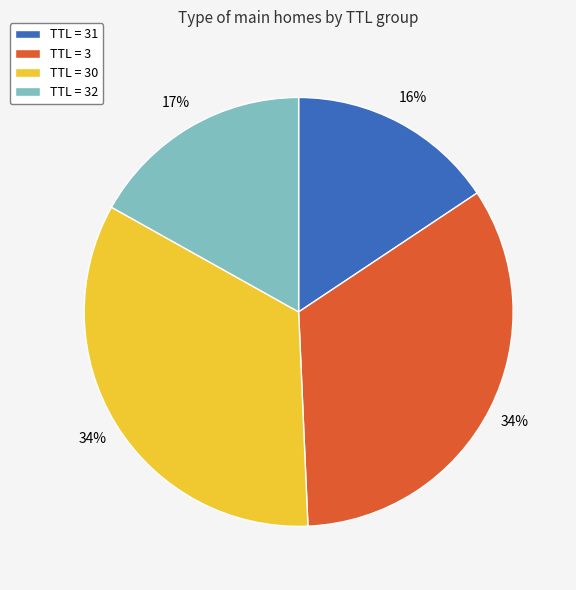

To the nearest percent, what is the difference between the largest and smallest slice percentages?

18%